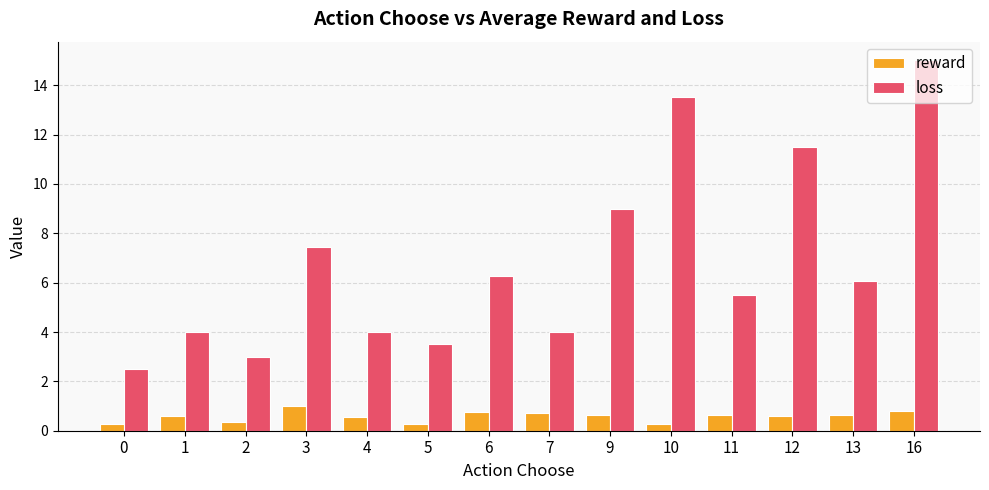

What is the value of the loss bar at the 2nd from the left?

4.0